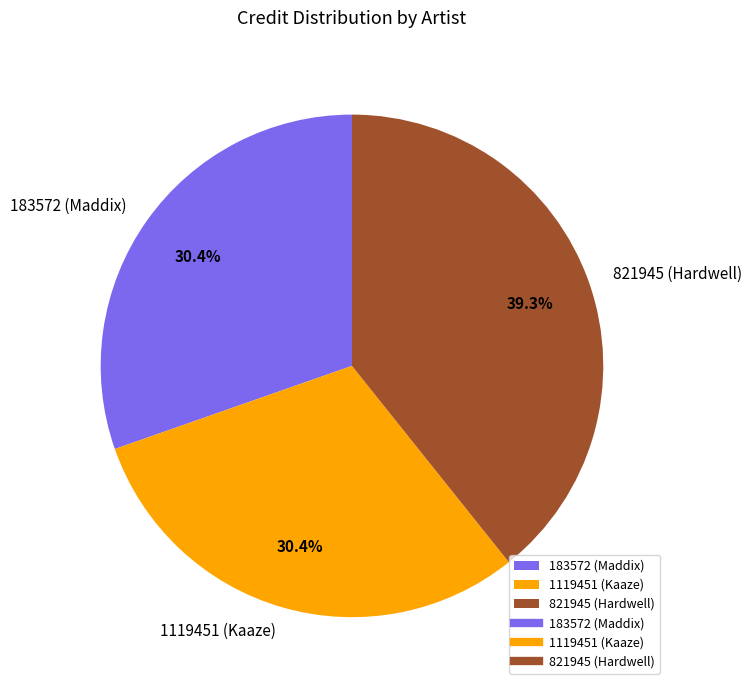

Is 1119451 (Kaaze) the majority of the pie?

No